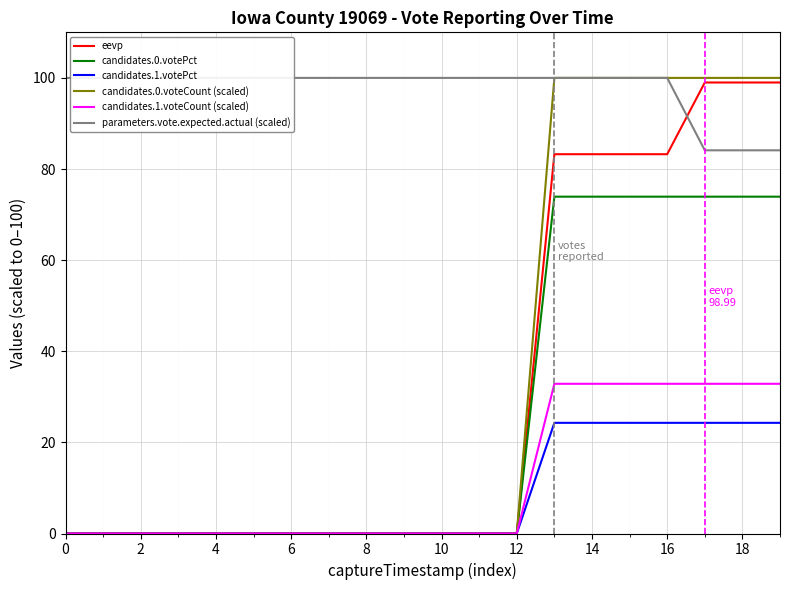

How many data points does each series have?

20